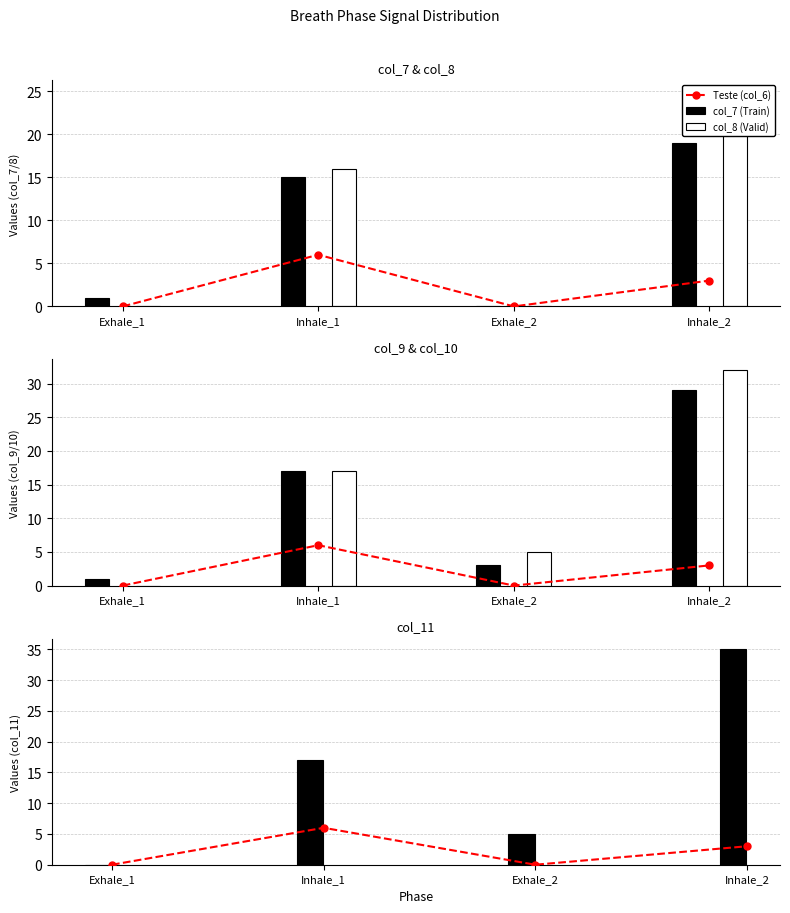

At which category is the sum across all series the highest?

Inhale_2